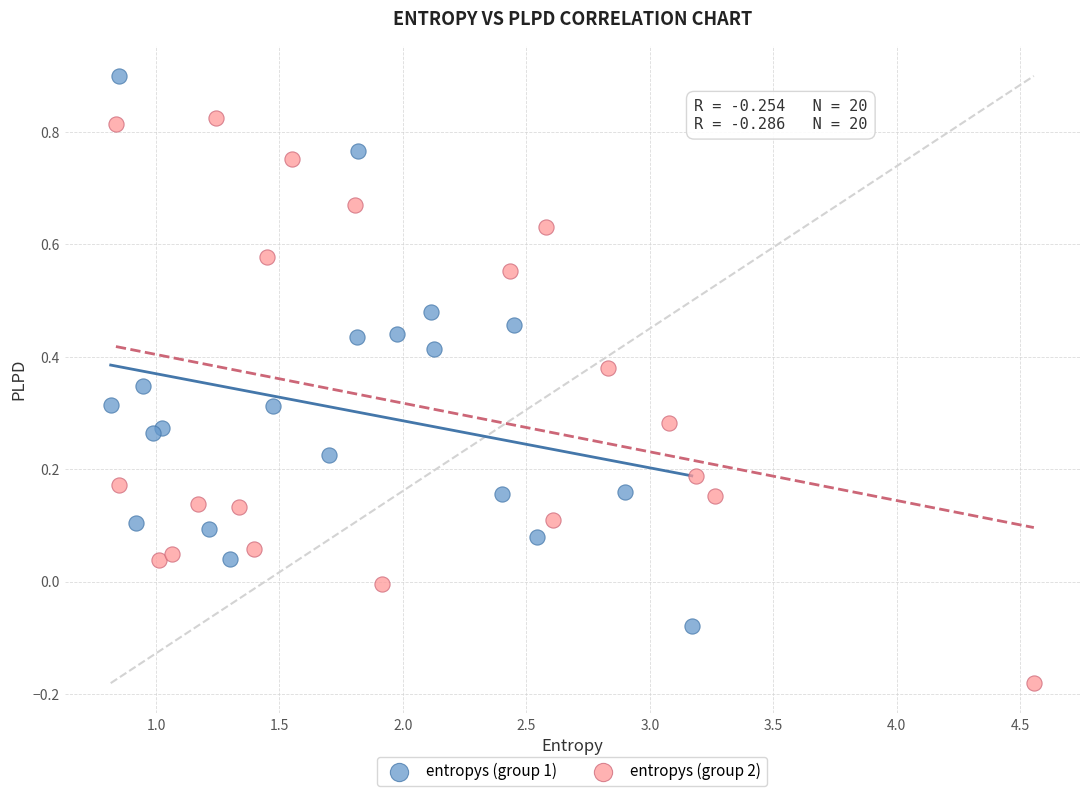

Which series reaches the maximum Y coordinate?

entropys (group 1)